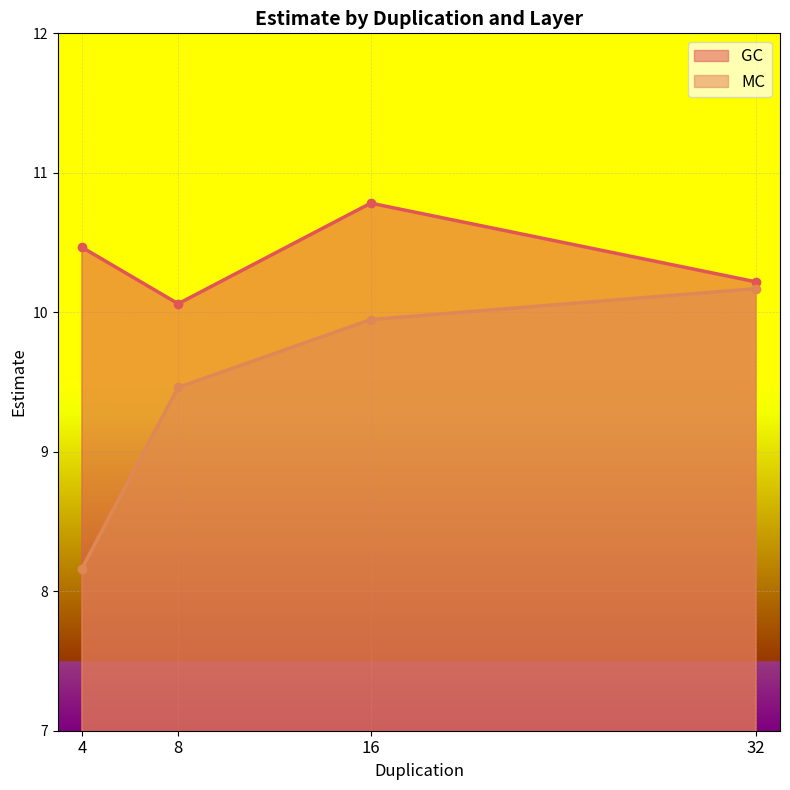

What is the value of the GC point at the 4th from the left?

10.2